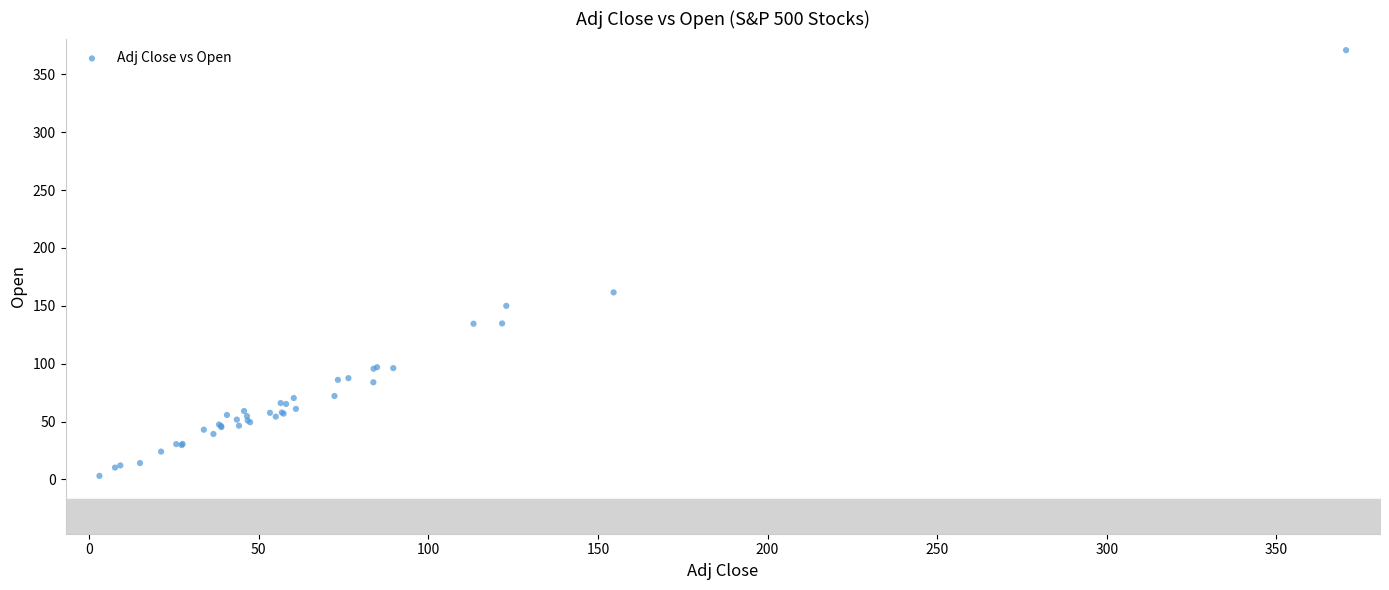

What Y value in the scatter plot is closest to 187?

161.6